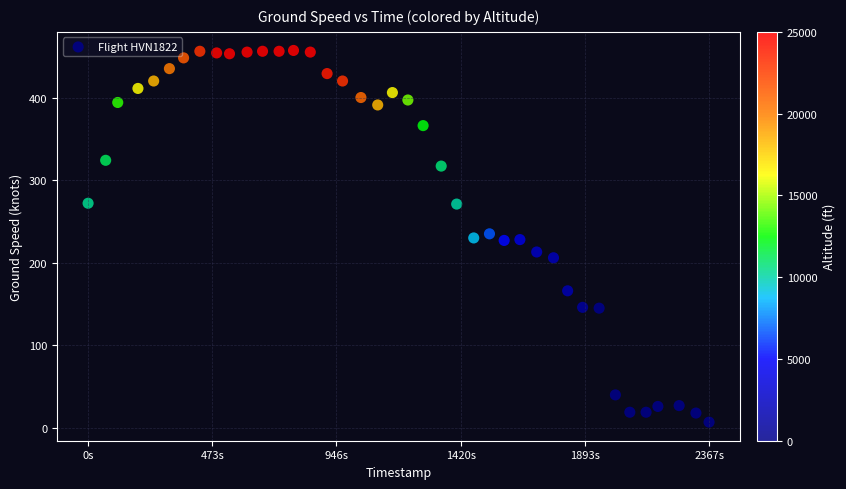

What is the range of Y values (max minus min)?

450